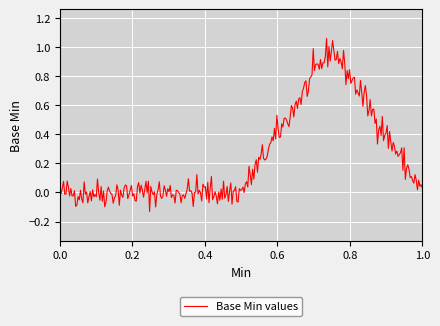

What is the difference between the maximum and minimum values?

1.2